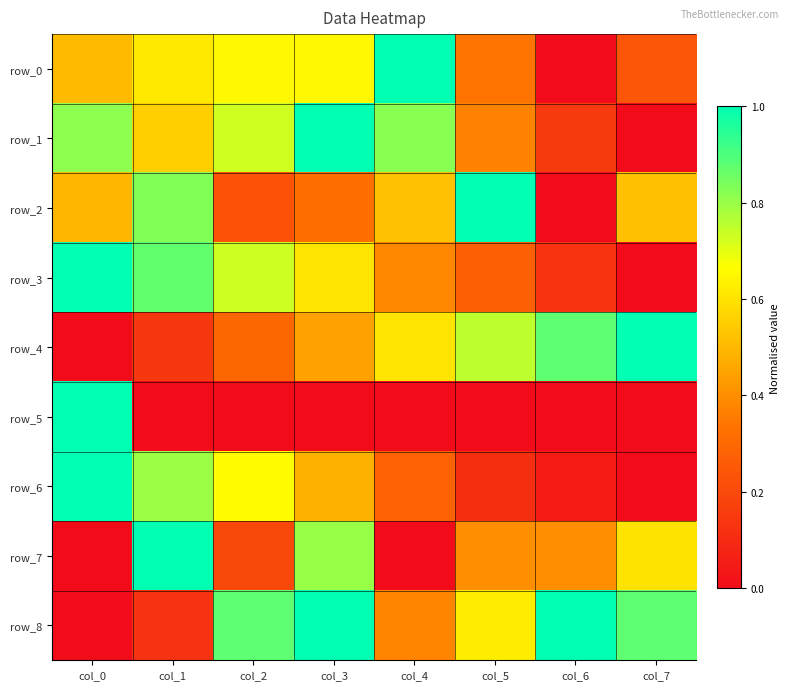

Is the value of row_3 at col_4 greater than the value of row_2 at col_5?

No